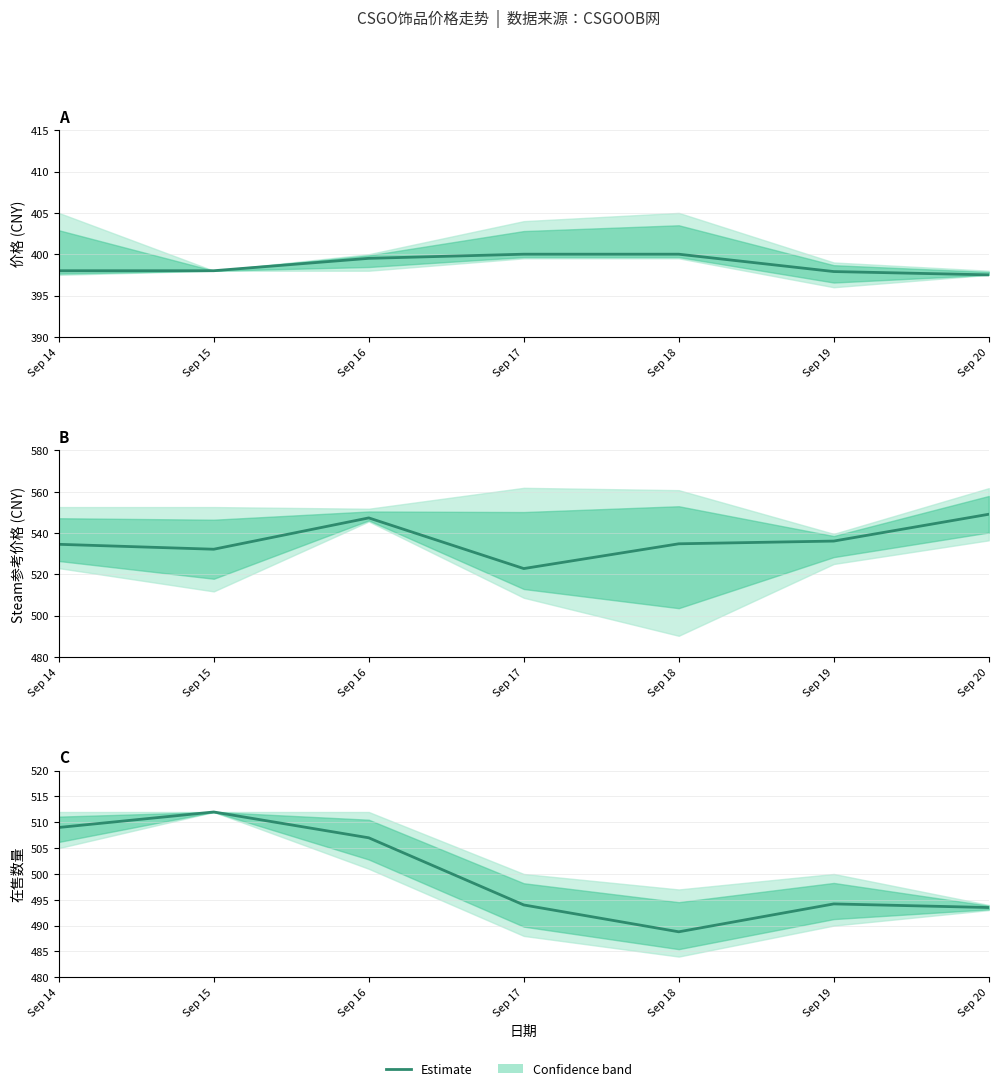

Reading left to right, extract all data points from this chart.

Sep 14=509.0	Sep 15=512.0	Sep 16=507.0	Sep 17=494.0	Sep 18=488.8	Sep 19=494.2	Sep 20=493.5